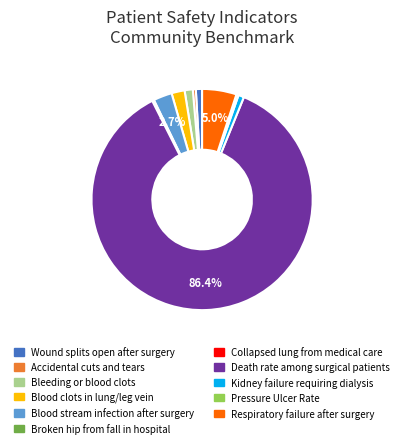

What is the ratio of the value at Bleeding or blood clots to the value at Blood clots in lung/leg vein?

0.6